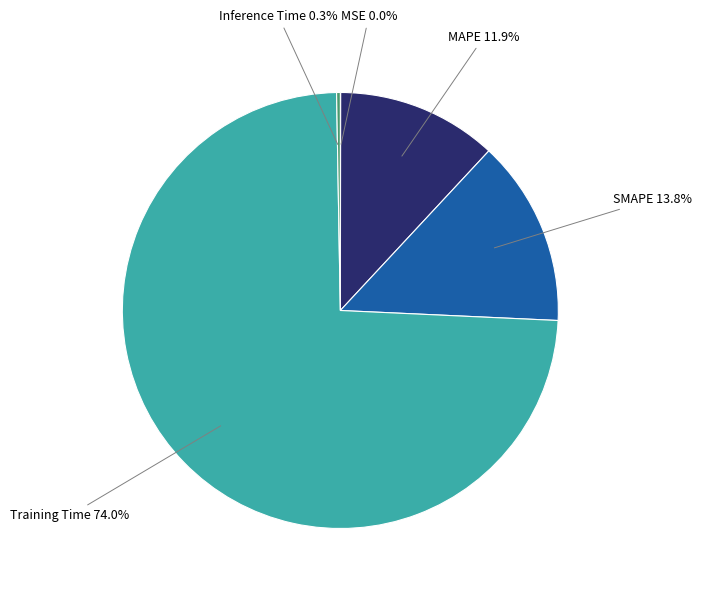

Does any single category account for the majority?

Yes